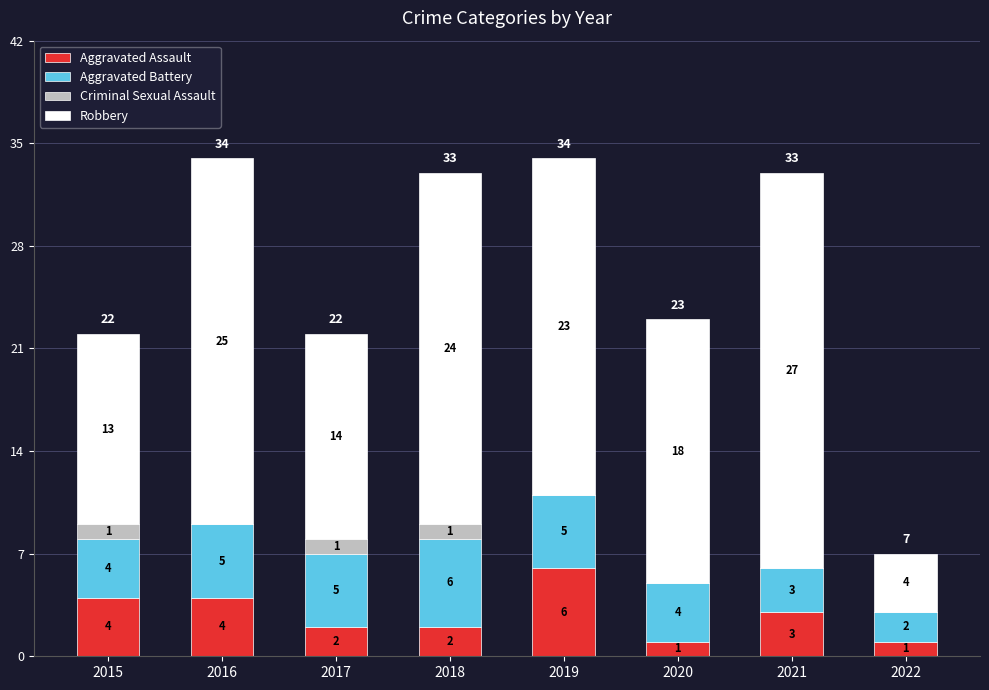

Reading left to right, transcribe the values for Aggravated Assault.

2015=4	2016=4	2017=2	2018=2	2019=6	2020=1	2021=3	2022=1